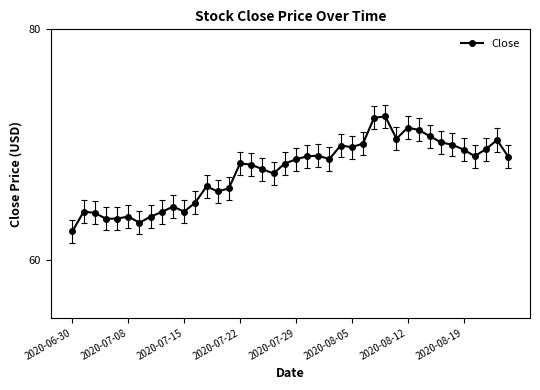

What is the minimum value shown in the chart?

62.5